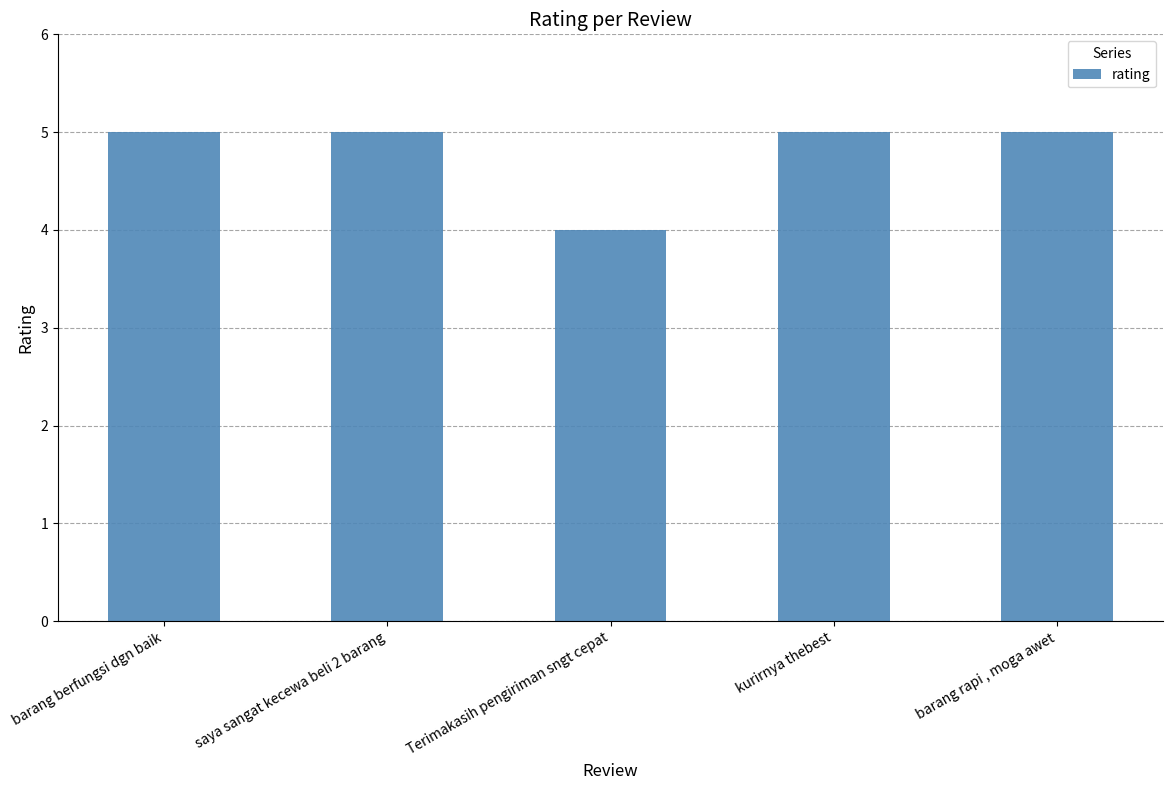

Approximately how many times larger is the value at barang berfungsi dgn baik compared to saya sangat kecewa beli 2 barang?

1.0